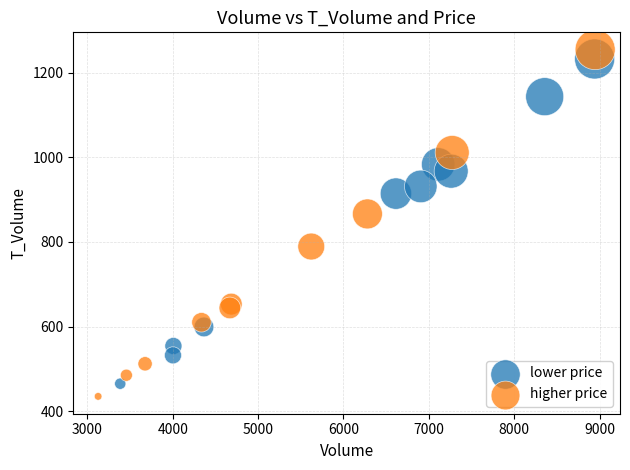

What are all the series names shown in the legend?

lower price, higher price